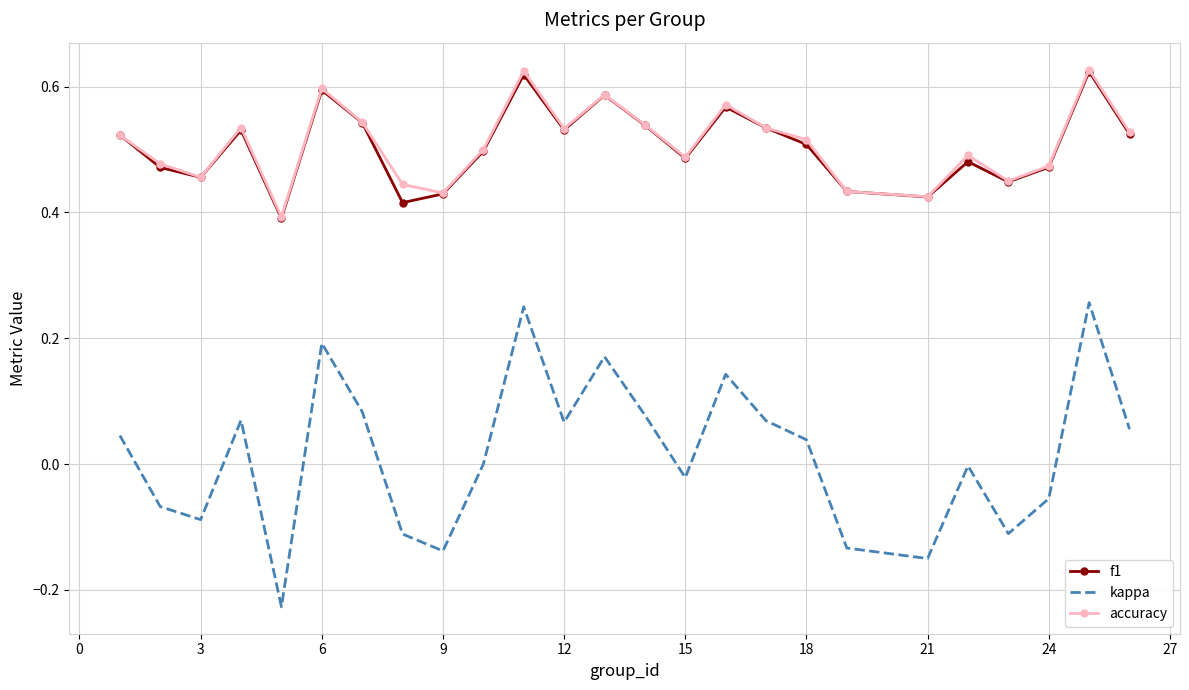

Which series has the largest range (max minus min)?

kappa